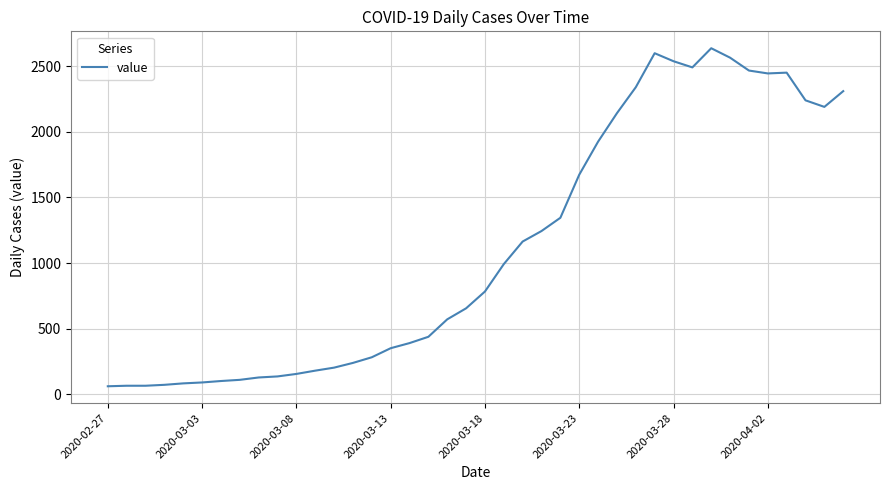

What is the maximum value shown in the chart?

2637